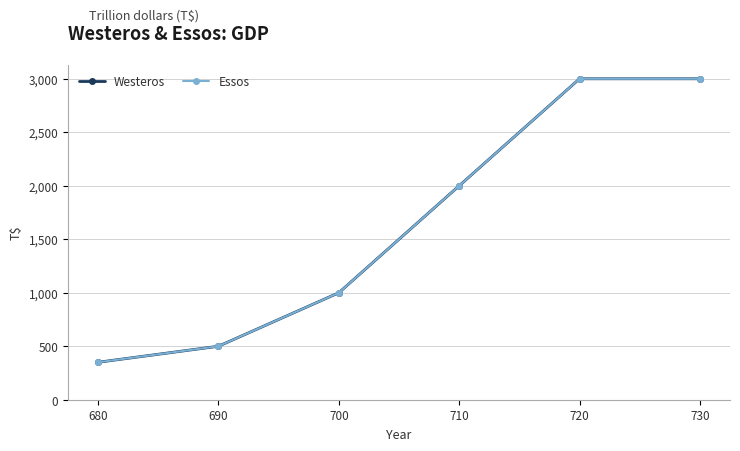

Does the chart have visible grid lines?

Yes